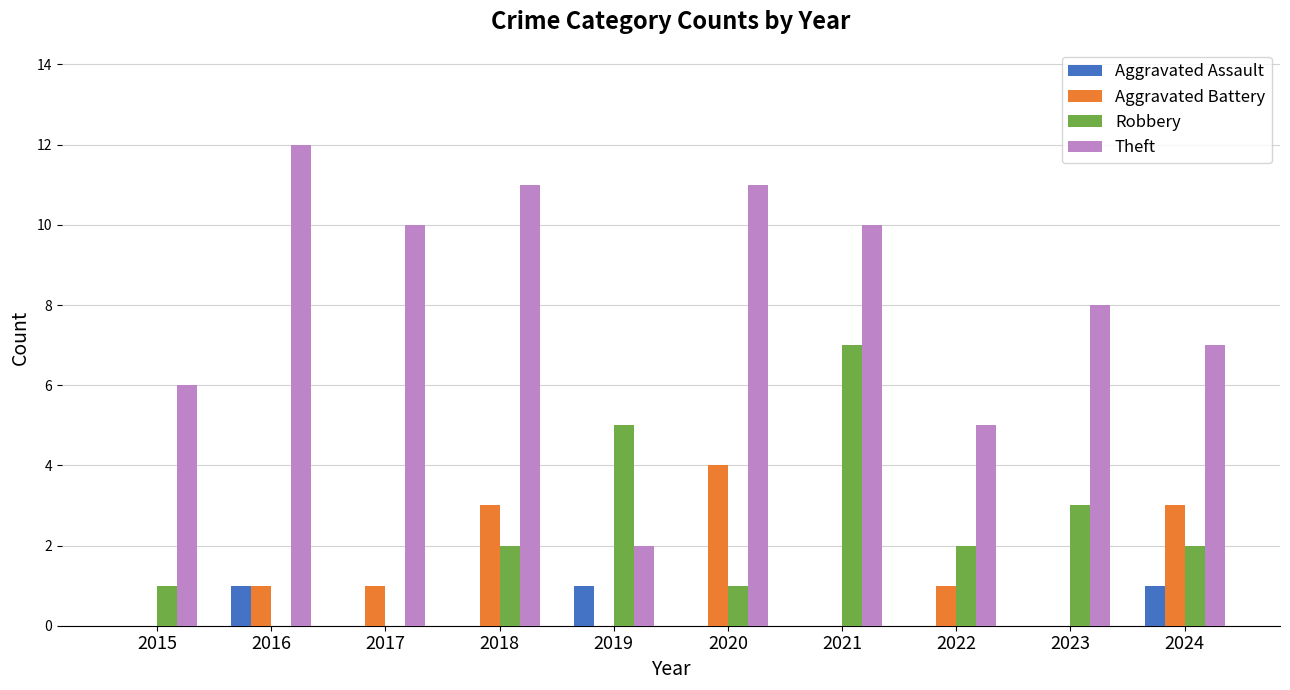

What is the greatest value displayed?

12